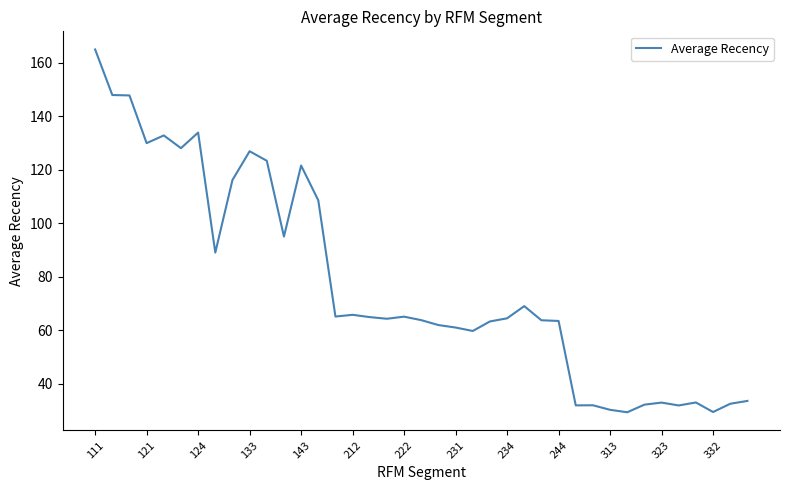

What is the greatest value displayed?

164.9